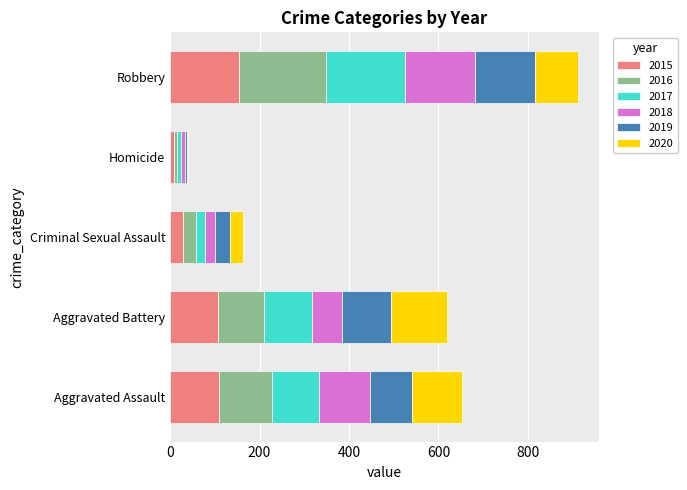

What is the total value across all series at Aggravated Assault?

653